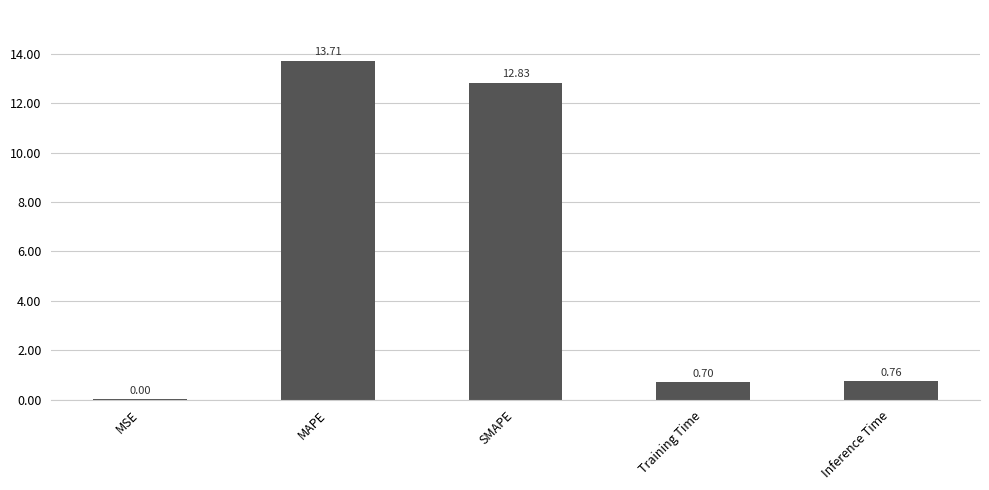

Count the number of data series in this chart.

1